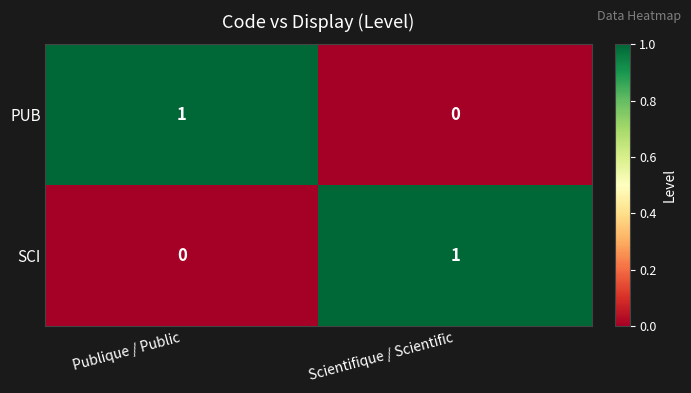

Reading right to left, transcribe all the data shown in this chart.

PUB: Scientifique / Scientific=0	Publique / Public=1
SCI: Scientifique / Scientific=1	Publique / Public=0